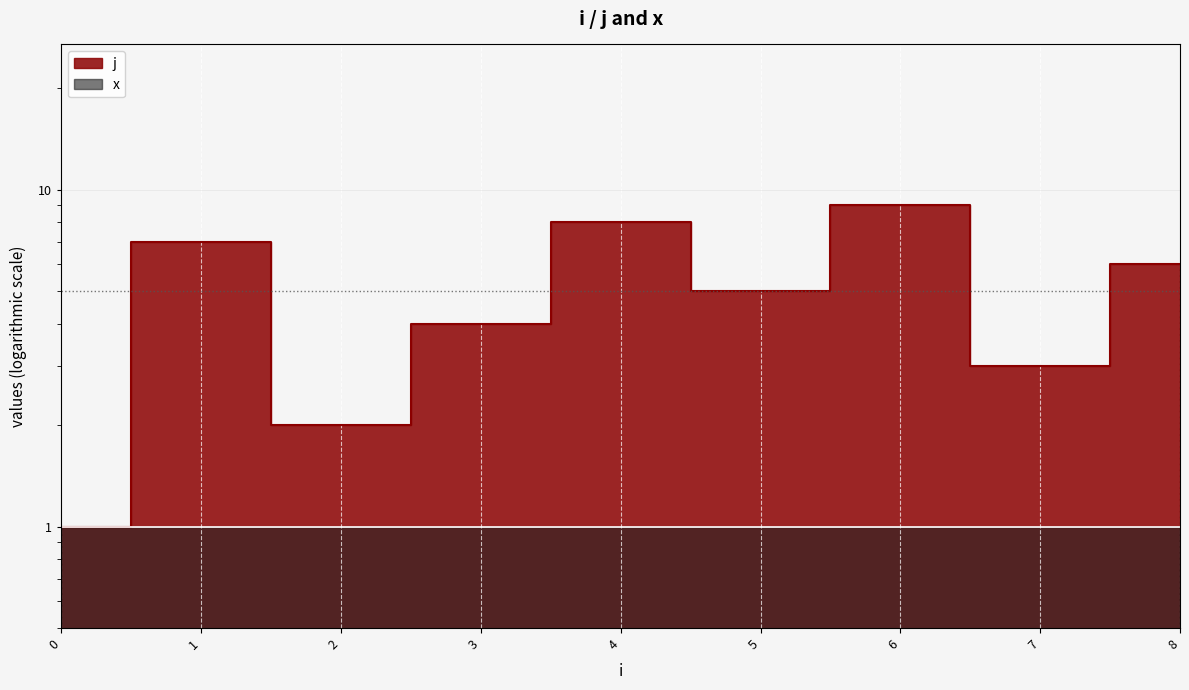

True or false: there are more than 2 points higher than both neighbors.

True